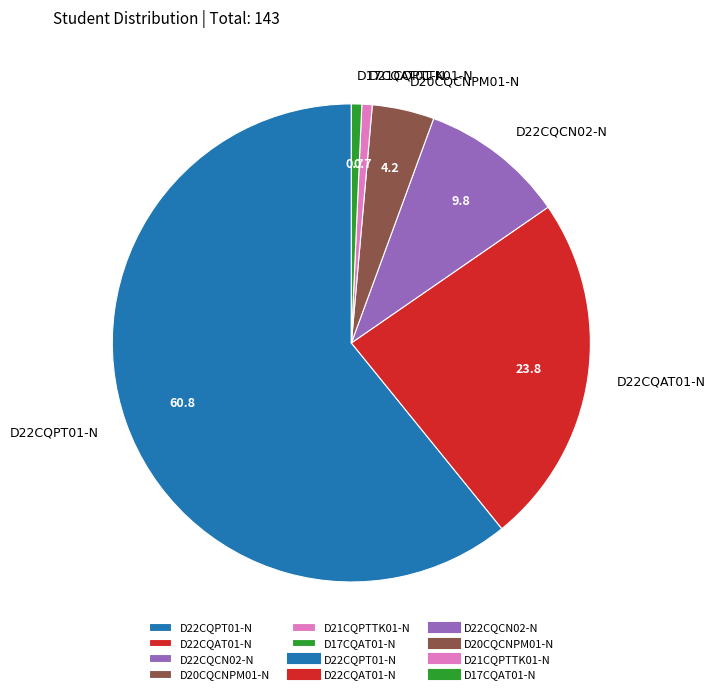

Combined, do D22CQAT01-N and D17CQAT01-N account for over 50%?

No